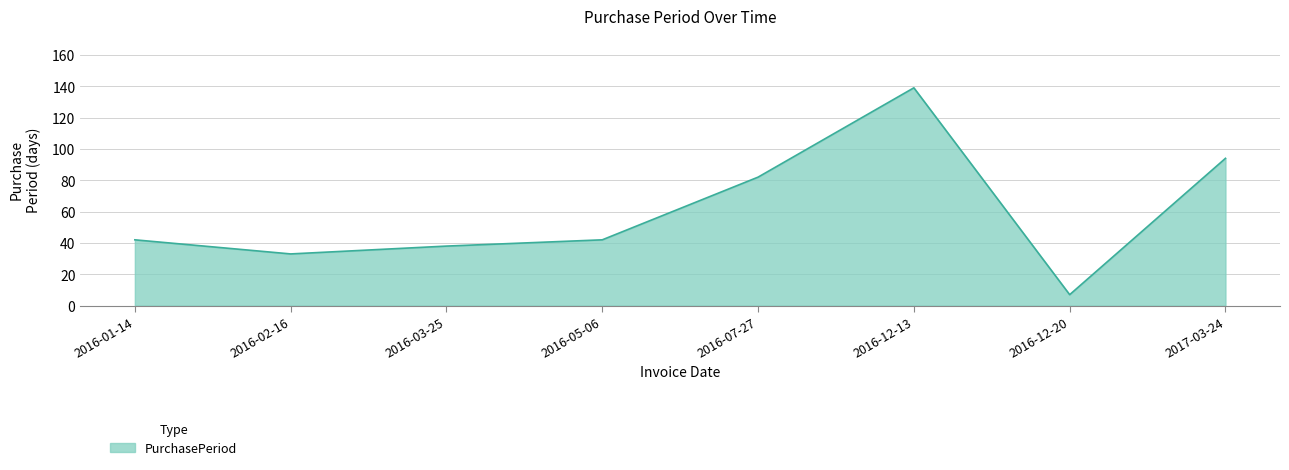

True or false: the data shows 59 at 2017-03-24.

False